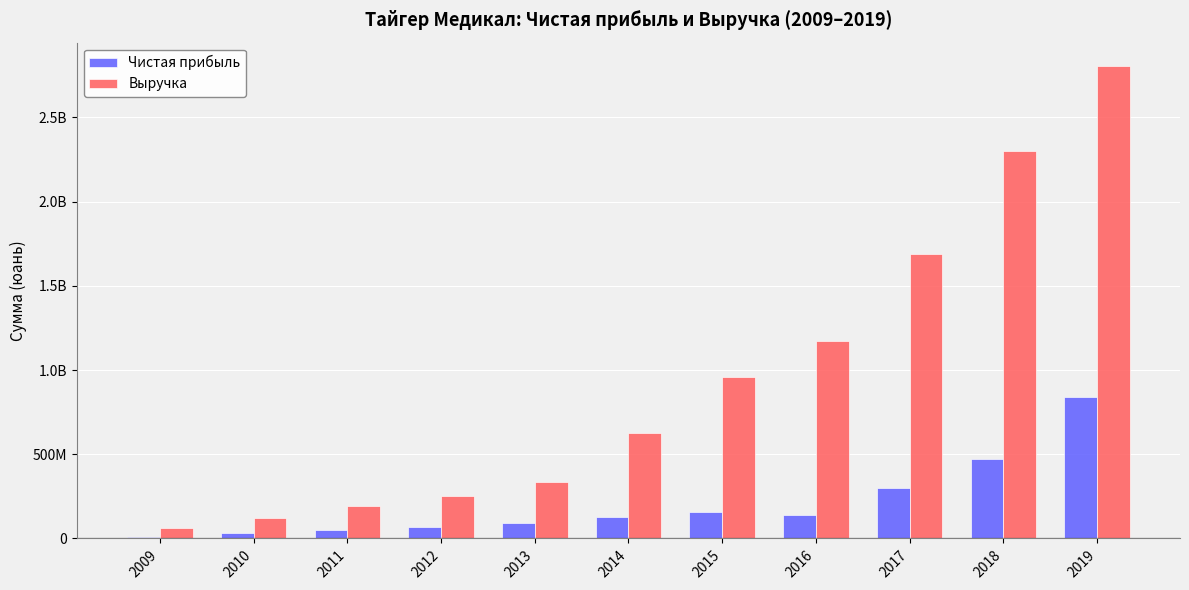

List the labels in order of Чистая прибыль value, smallest first.

2009, 2010, 2011, 2012, 2013, 2014, 2016, 2015, 2017, 2018, 2019